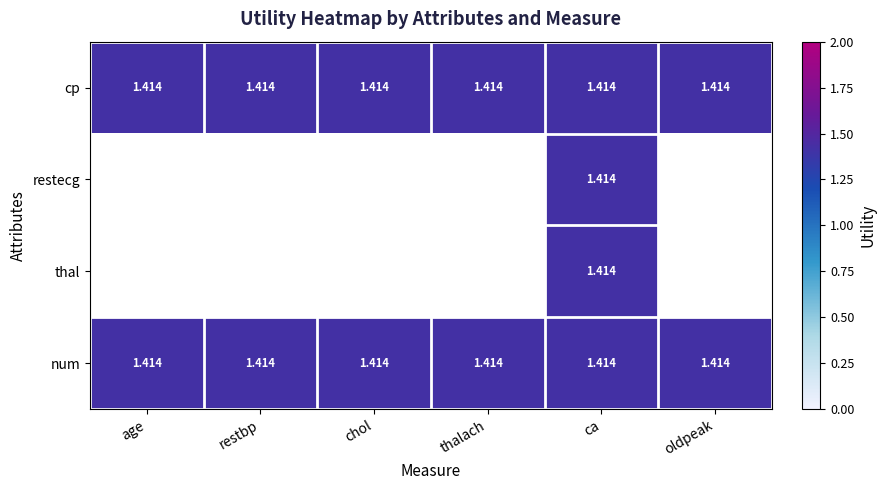

What is the difference between the maximum and minimum values in the restecg series?

1.4